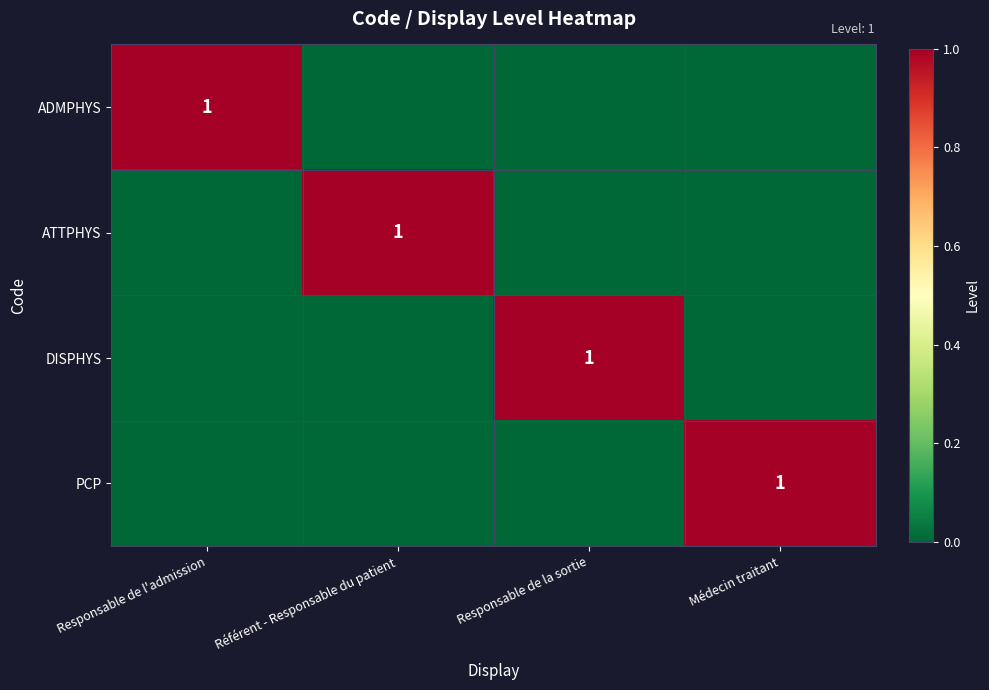

At which category does the chart reach its minimum across all series?

Référent - Responsable du patient